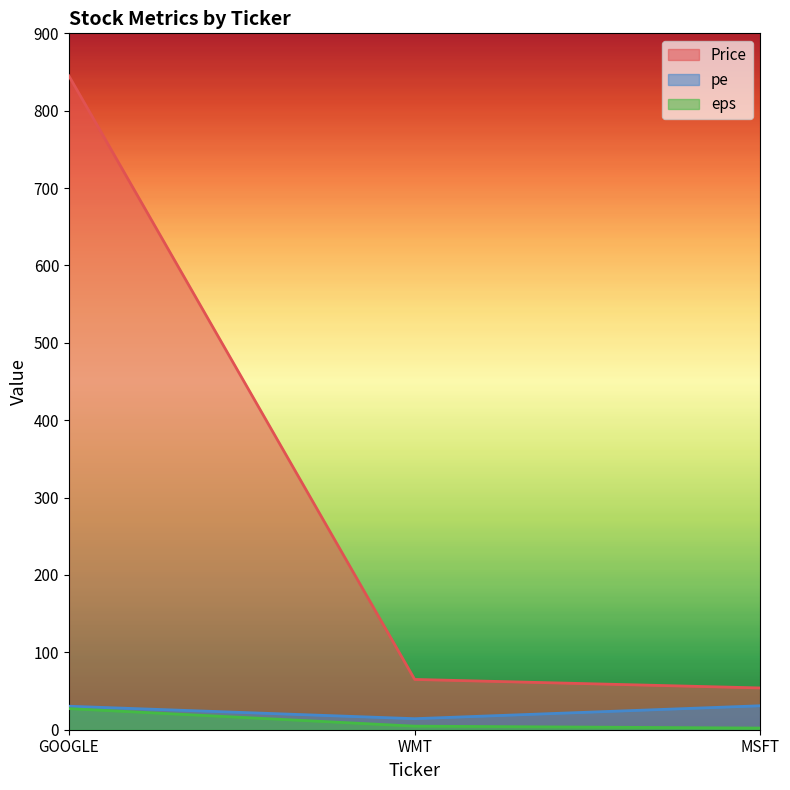

What is the sum of the Price values at GOOGLE and MSFT?

899.0